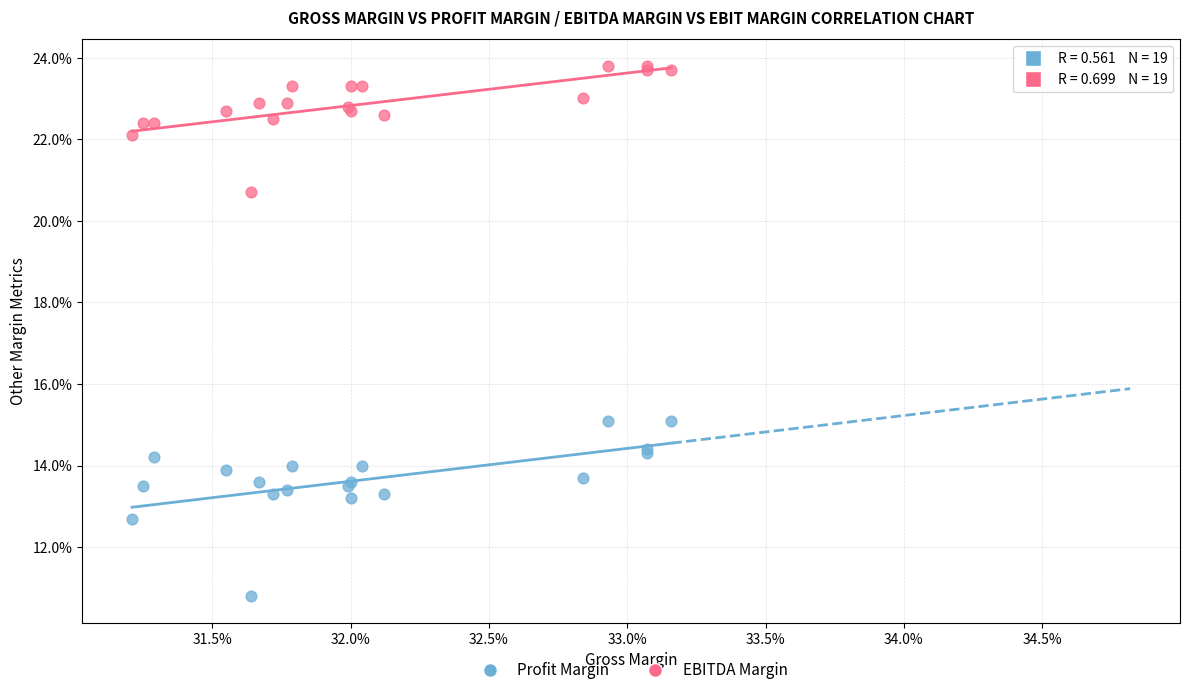

What are all the series names shown in the legend?

Profit Margin, EBITDA Margin